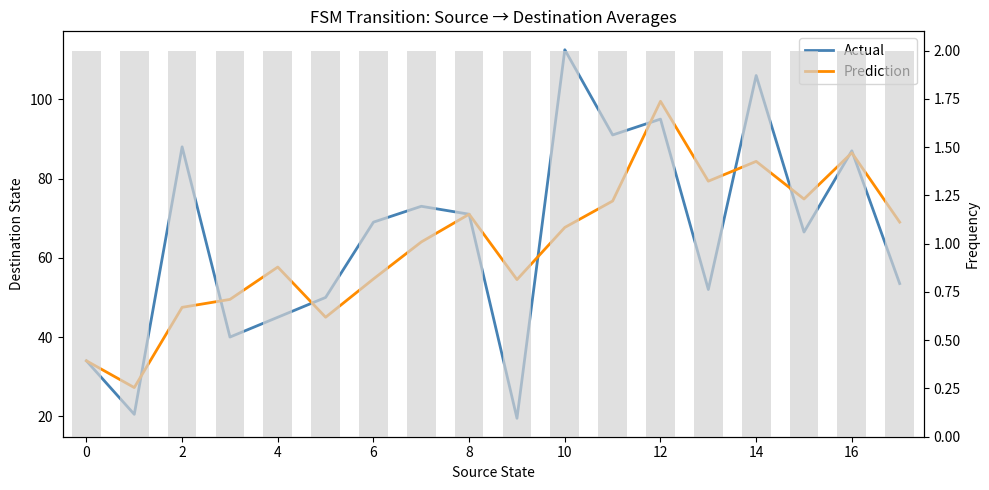

What is the average value of the Prediction series?

63.4